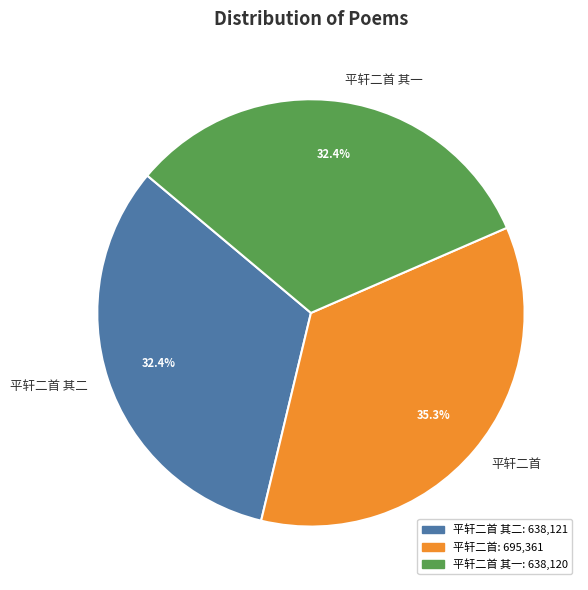

How many segments does this pie chart have?

3